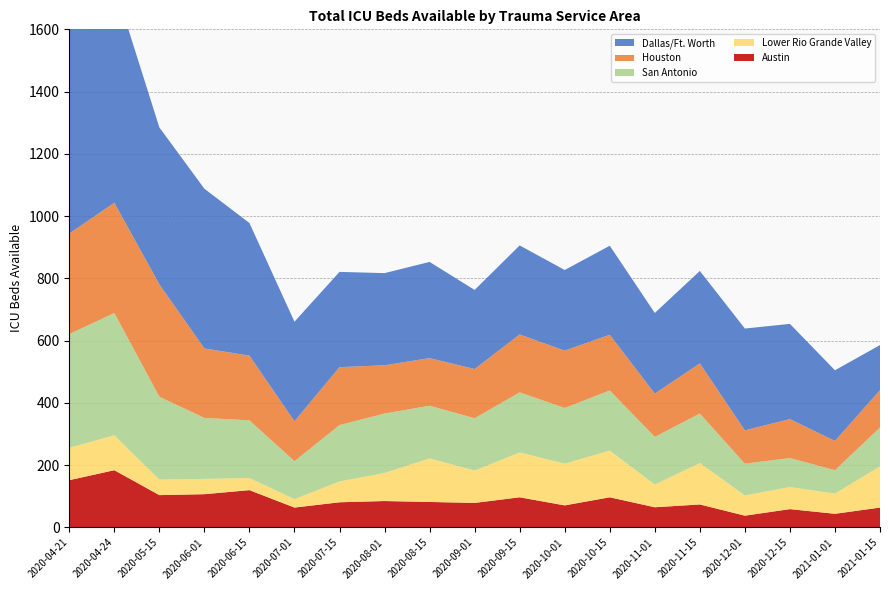

Reading left to right, list all the values displayed in this chart.

Dallas/Ft. Worth: 2020-04-21=721	2020-04-24=700	2020-05-15=504	2020-06-01=513	2020-06-15=426	2020-07-01=320	2020-07-15=306	2020-08-01=296	2020-08-15=309	2020-09-01=254	2020-09-15=286	2020-10-01=259	2020-10-15=286	2020-11-01=259	2020-11-15=297	2020-12-01=327	2020-12-15=306	2021-01-01=227	2021-01-15=145
Houston: 2020-04-21=323	2020-04-24=354	2020-05-15=361	2020-06-01=223	2020-06-15=208	2020-07-01=128	2020-07-15=186	2020-08-01=155	2020-08-15=153	2020-09-01=158	2020-09-15=186	2020-10-01=184	2020-10-15=179	2020-11-01=139	2020-11-15=161	2020-12-01=107	2020-12-15=125	2021-01-01=94	2021-01-15=120
San Antonio: 2020-04-21=365	2020-04-24=393	2020-05-15=266	2020-06-01=196	2020-06-15=185	2020-07-01=122	2020-07-15=181	2020-08-01=191	2020-08-15=169	2020-09-01=168	2020-09-15=193	2020-10-01=179	2020-10-15=193	2020-11-01=153	2020-11-15=159	2020-12-01=102	2020-12-15=93	2021-01-01=75	2021-01-15=125
Lower Rio Grande Valley: 2020-04-21=104	2020-04-24=112	2020-05-15=50	2020-06-01=49	2020-06-15=39	2020-07-01=27	2020-07-15=67	2020-08-01=90	2020-08-15=140	2020-09-01=104	2020-09-15=144	2020-10-01=134	2020-10-15=150	2020-11-01=73	2020-11-15=133	2020-12-01=65	2020-12-15=71	2021-01-01=65	2021-01-15=132
Austin: 2020-04-21=152	2020-04-24=184	2020-05-15=104	2020-06-01=107	2020-06-15=120	2020-07-01=64	2020-07-15=81	2020-08-01=85	2020-08-15=82	2020-09-01=79	2020-09-15=97	2020-10-01=71	2020-10-15=97	2020-11-01=65	2020-11-15=74	2020-12-01=38	2020-12-15=59	2021-01-01=44	2021-01-15=64